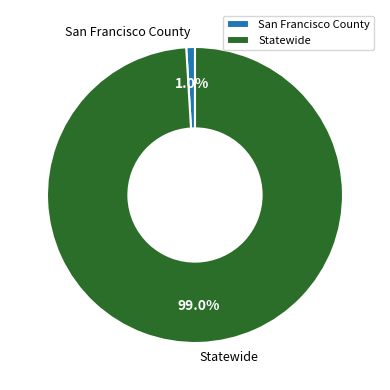

How many segments does this pie chart have?

2